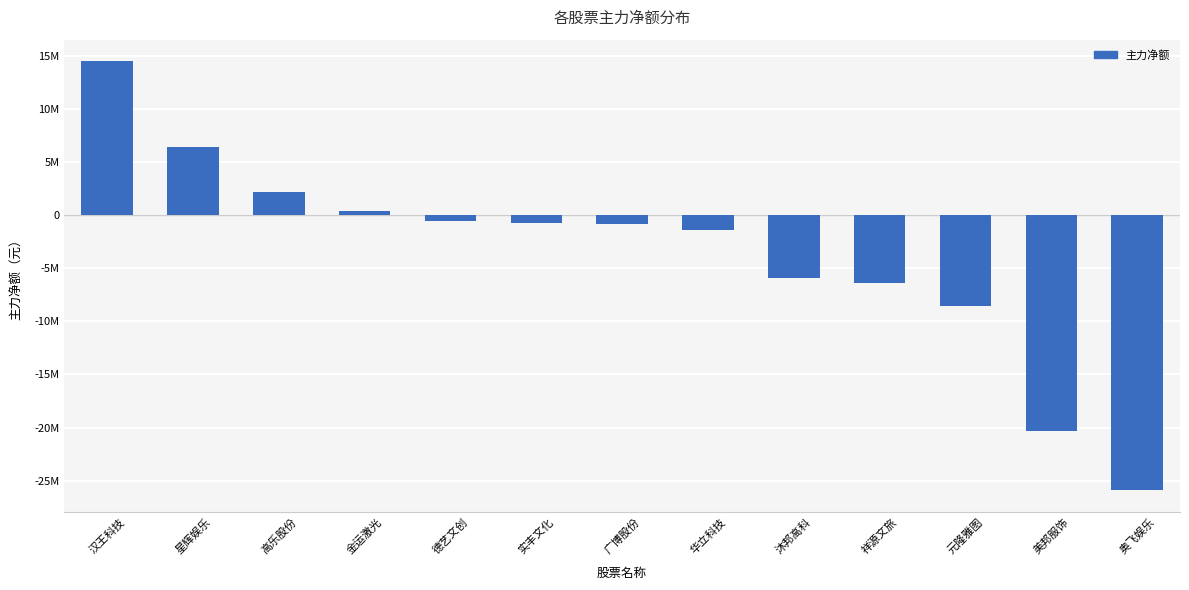

Between 奥飞娱乐 and 美邦服饰, which is larger?

美邦服饰